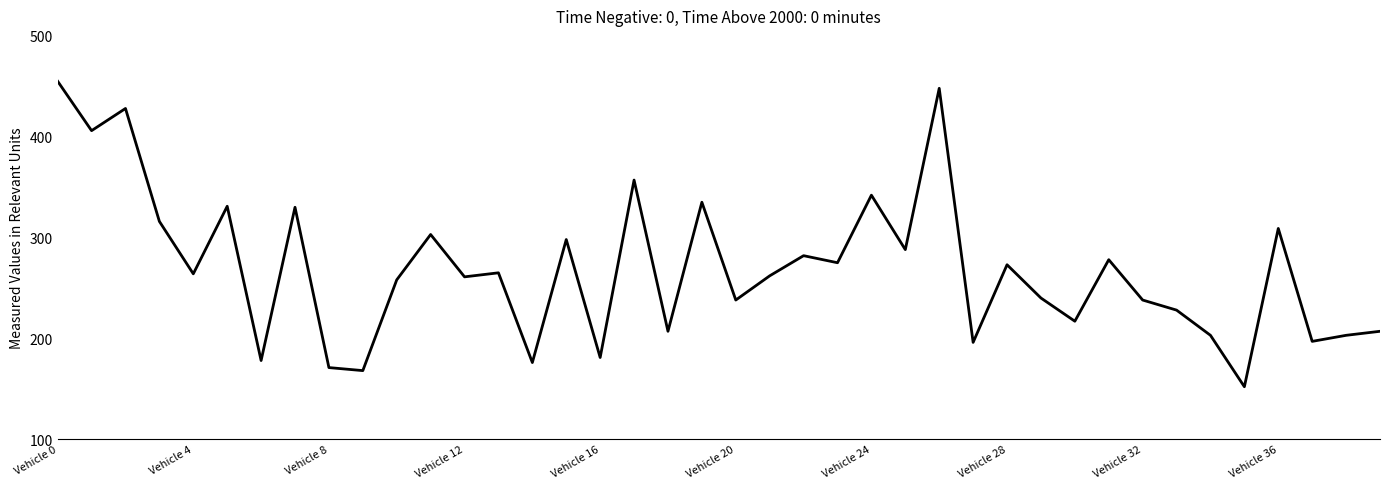

What is the difference between the maximum and minimum values?

303